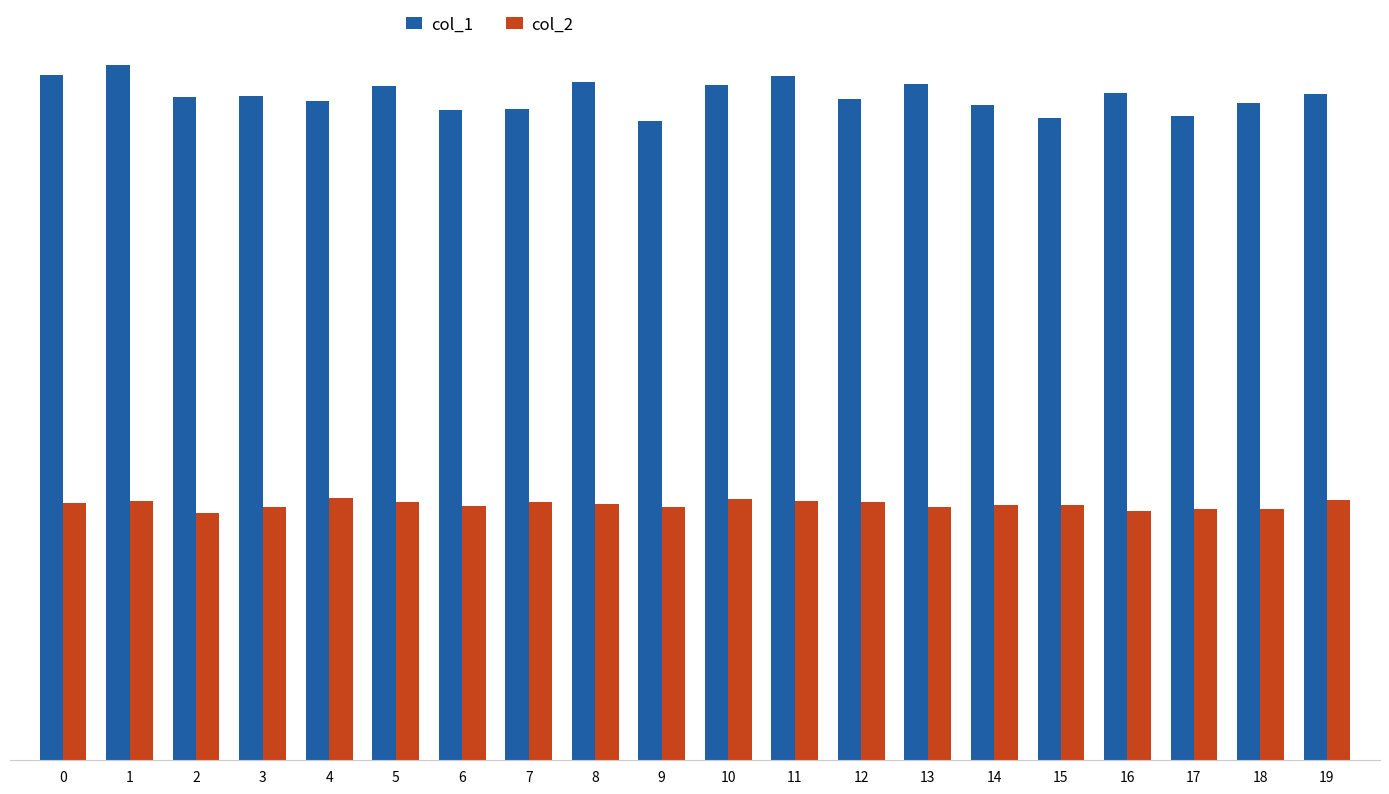

Which label corresponds to the smallest value in the chart?

2